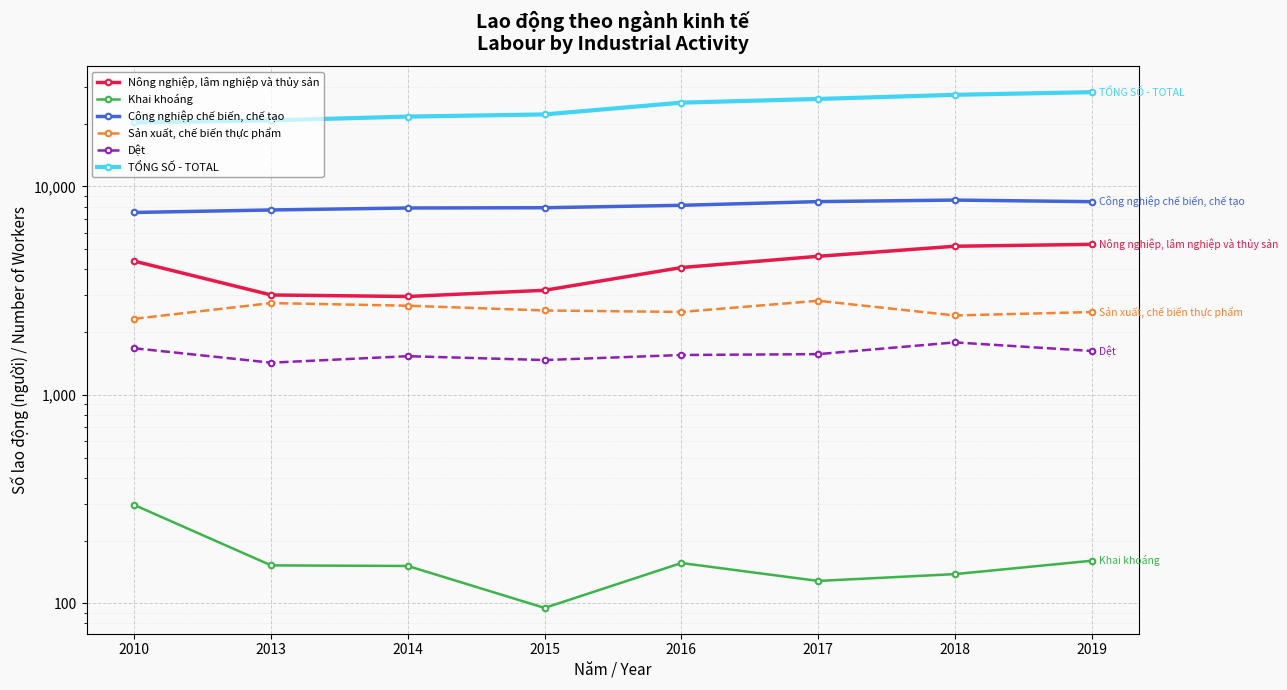

Which series has the largest range (max minus min)?

TỔNG SỐ - TOTAL